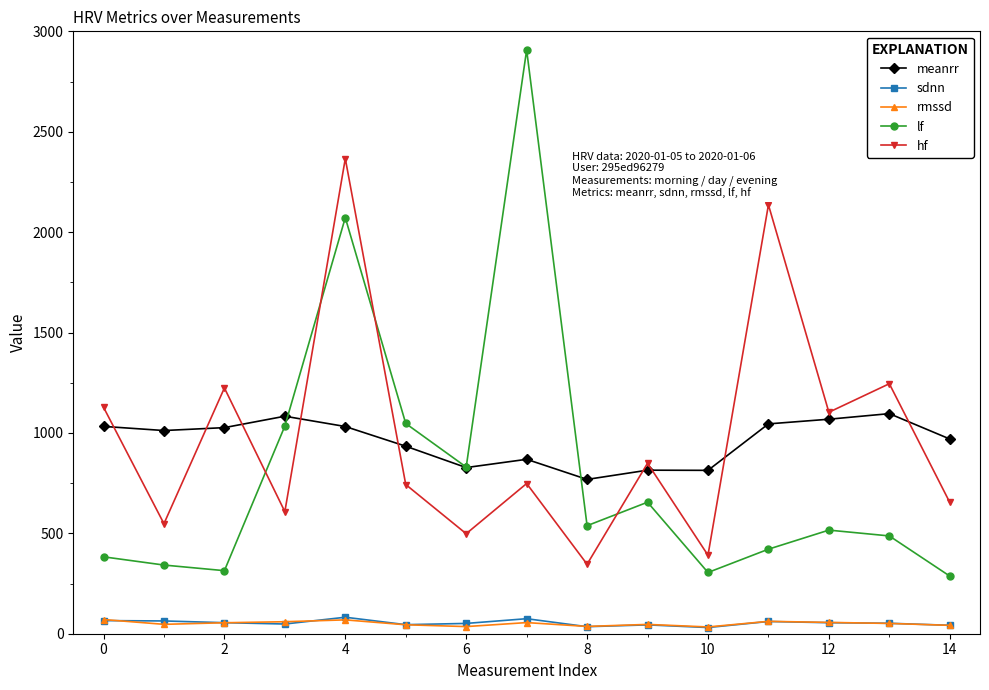

What is the lowest value of the hf series?

346.0